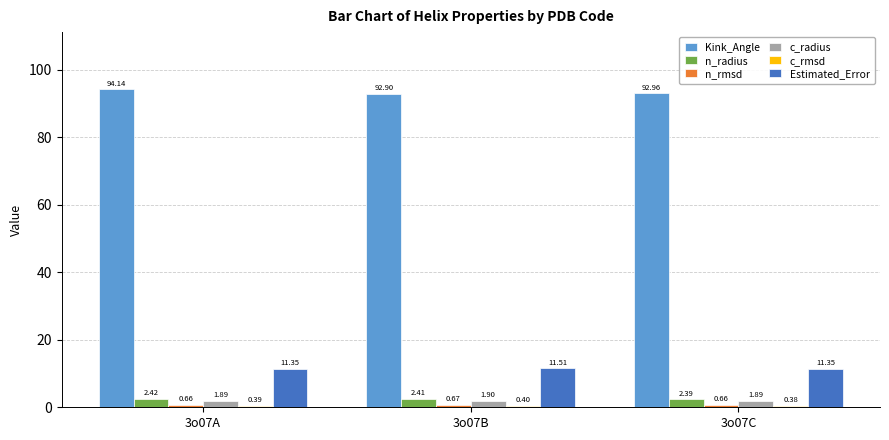

What is the average value of the Estimated_Error series?

11.4